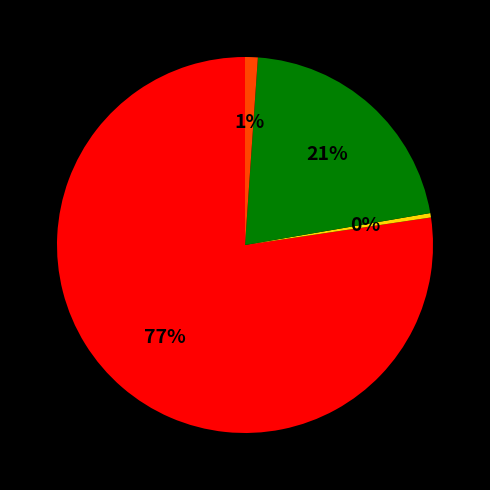

To the nearest percent, what is the average slice percentage?

25%